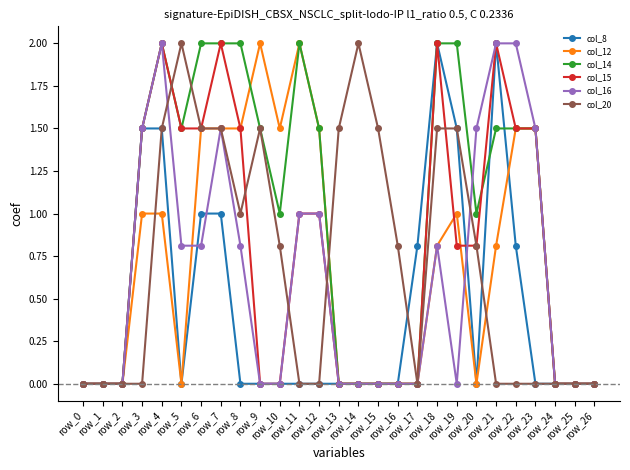

How many data points does each series have?

27